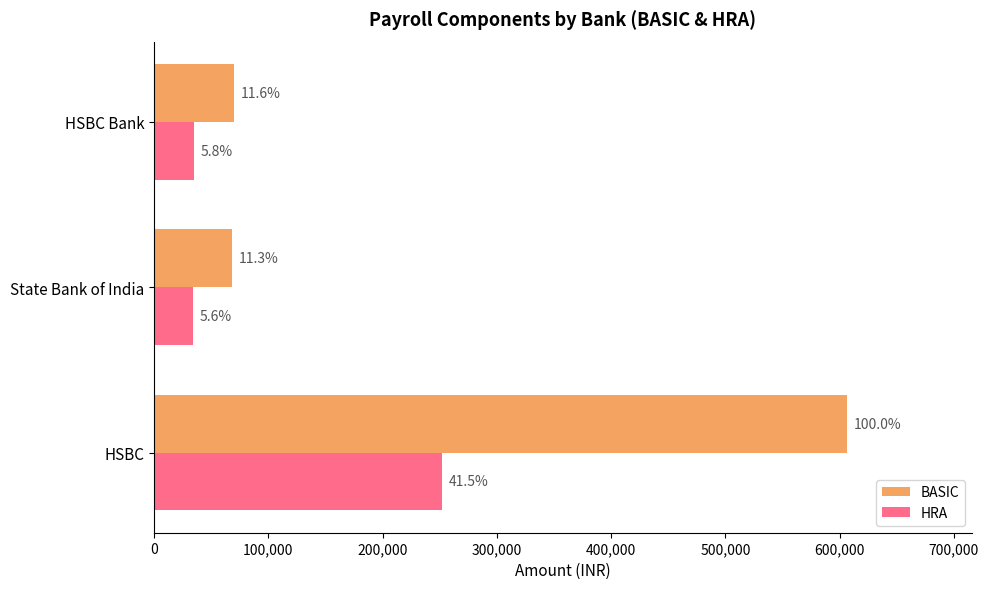

What are all the series names shown in the legend?

BASIC, HRA